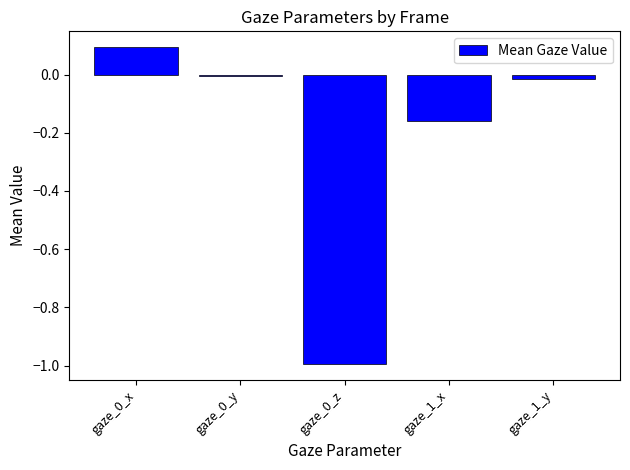

Is it true that the value at gaze_0_x is 0.1?

True